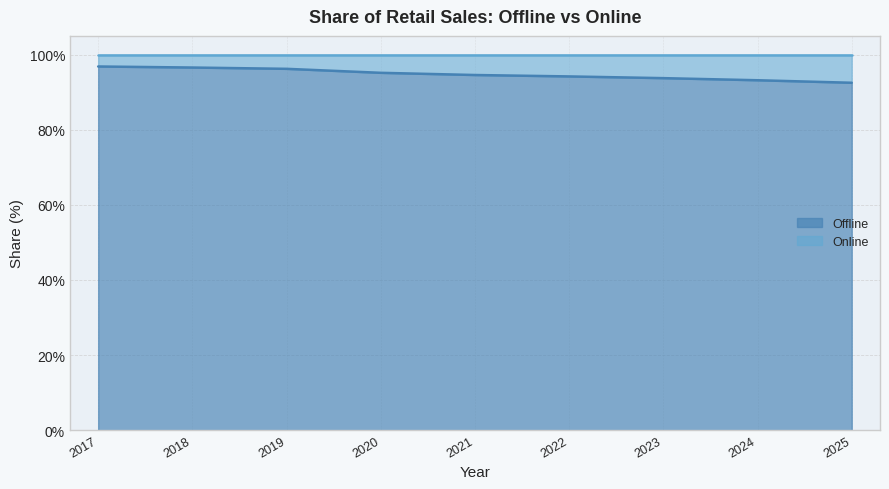

What is the maximum value shown in the chart?

96.9